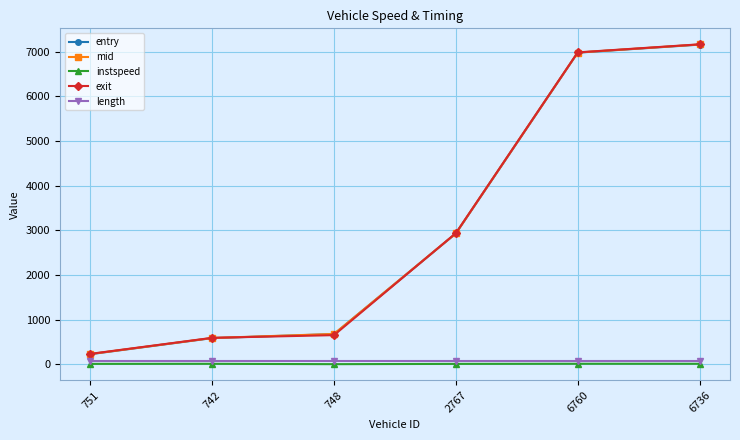

True or false: length has a value of 79.0 at 2767.

True